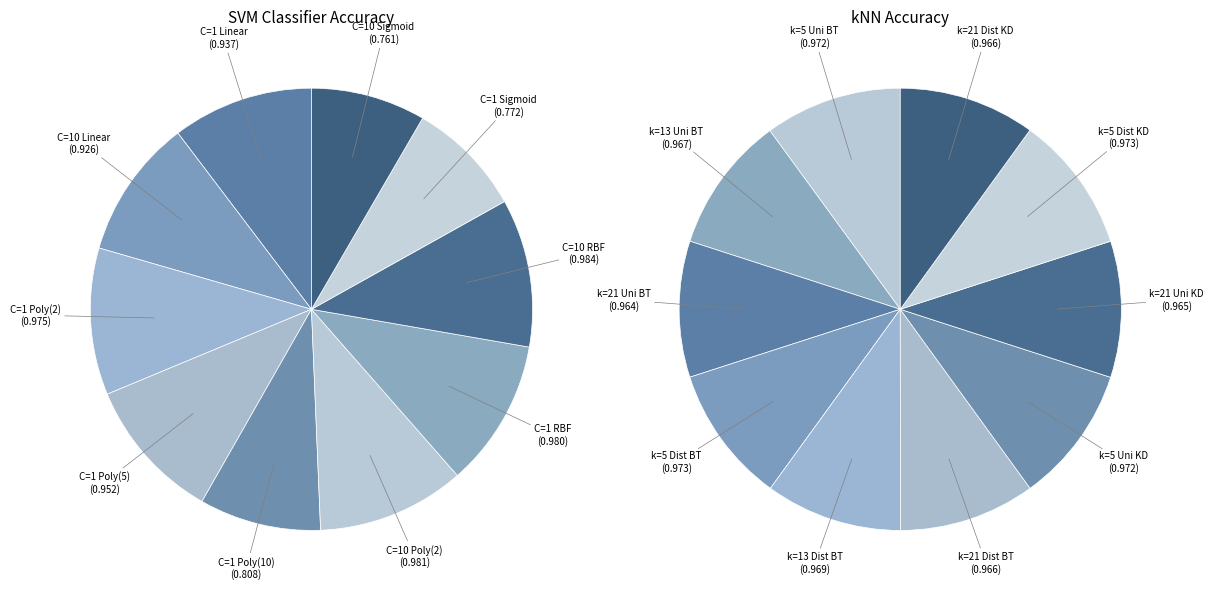

Does C=10 Linear account for over 50% of the chart?

No